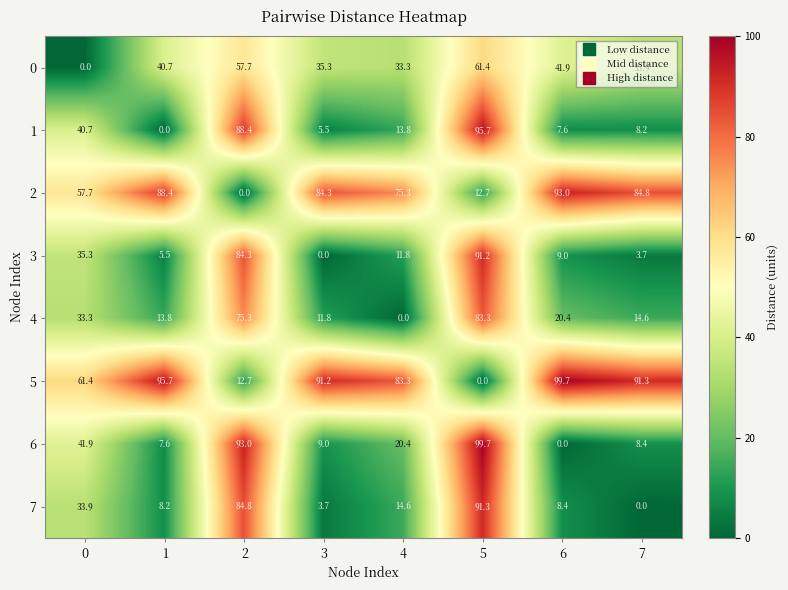

What is the approximate value of 7 at 1?

8.2